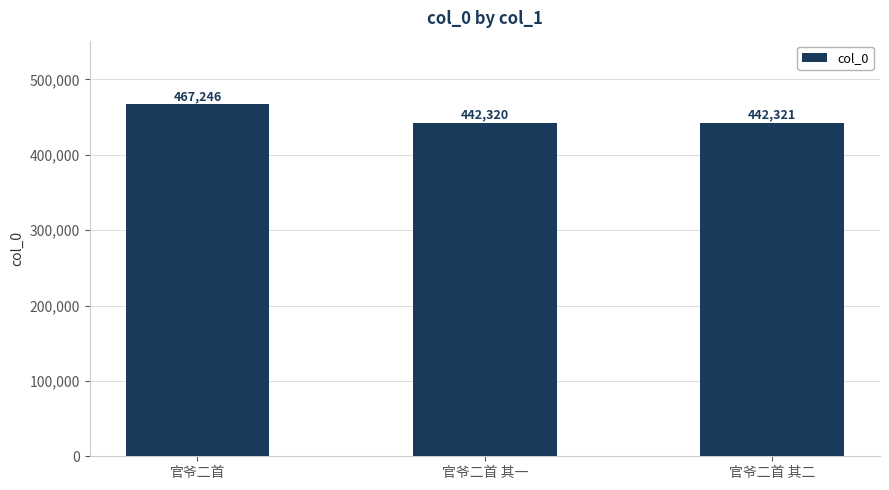

What is the value of the 2nd bar from the left?

442320